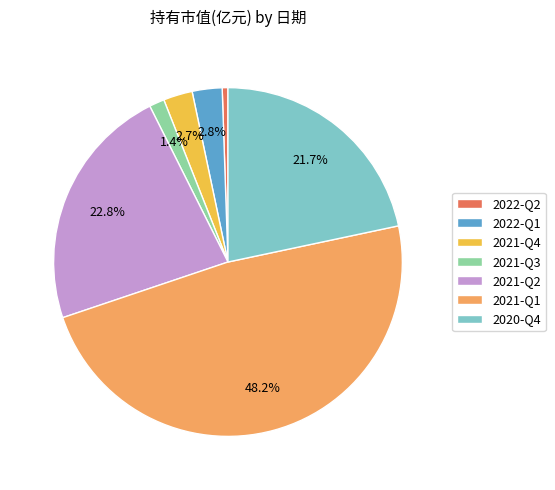

Is the sum of 2022-Q2 and 2021-Q1 greater than half?

No